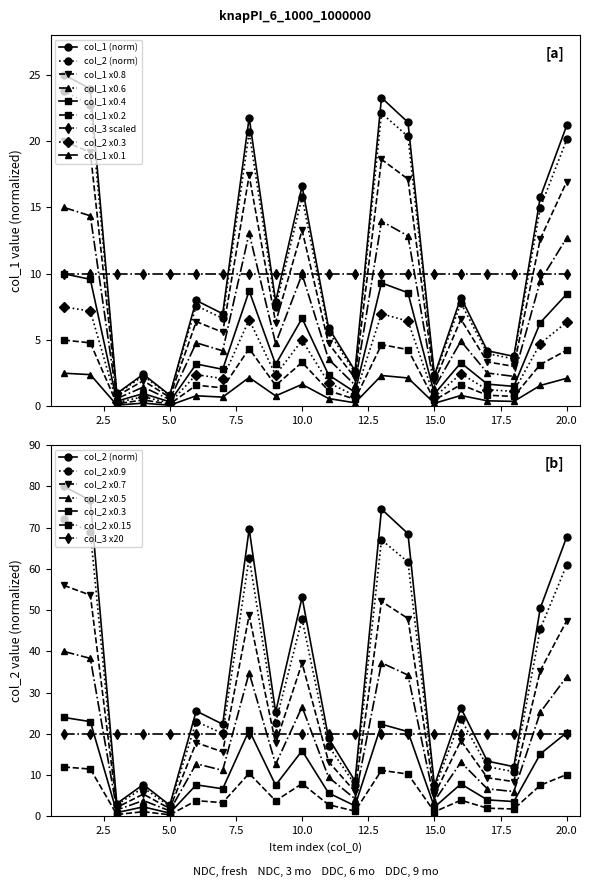

True or false: col_2 and col_1 cross at least once.

False